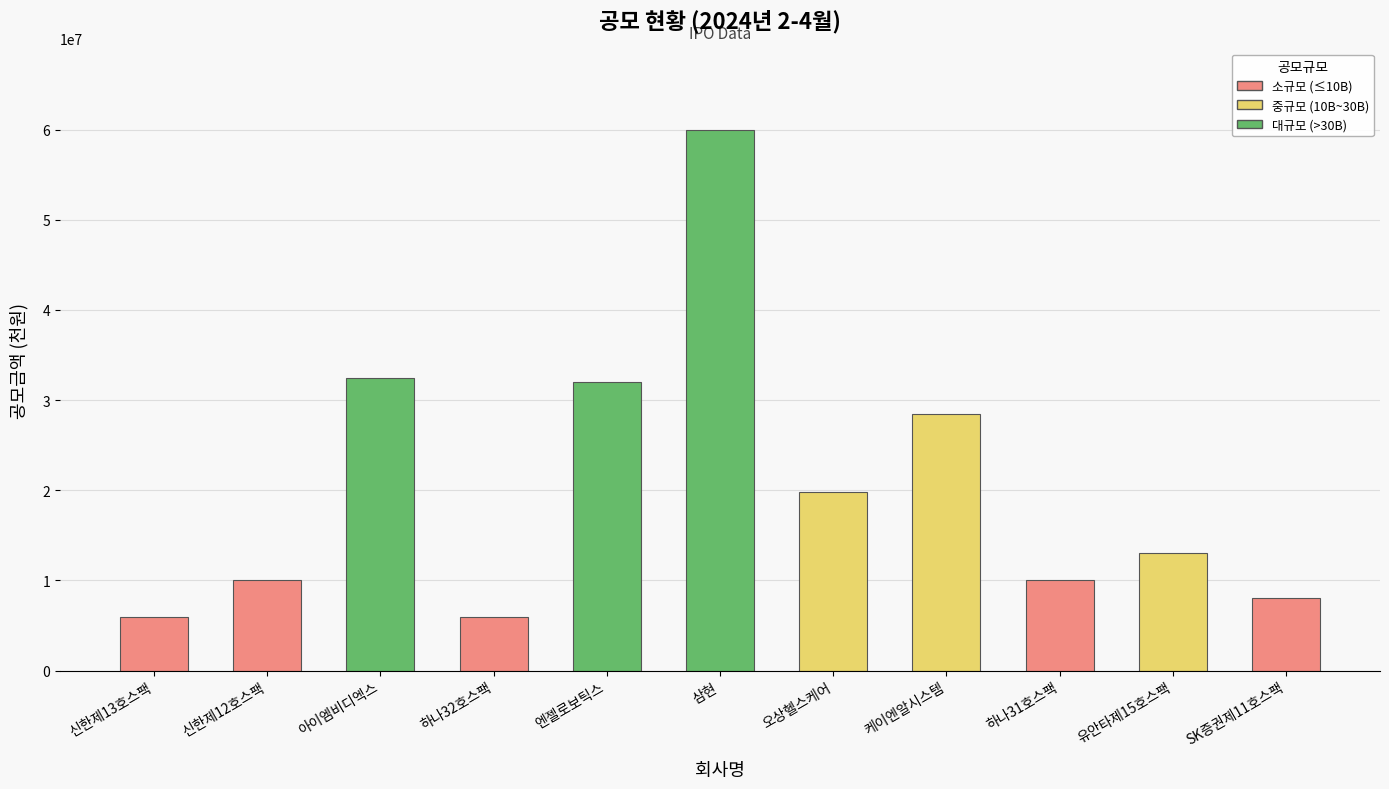

Is it true that the value at 오상헬스케어 is 8100478?

False